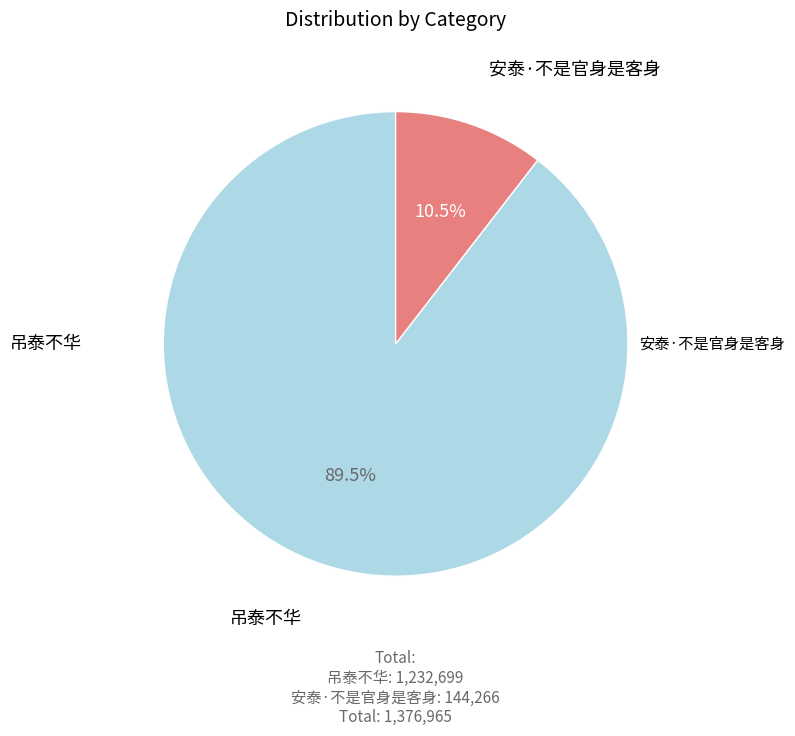

Between 吊泰不华 and 安泰·不是官身是客身, which is larger?

吊泰不华